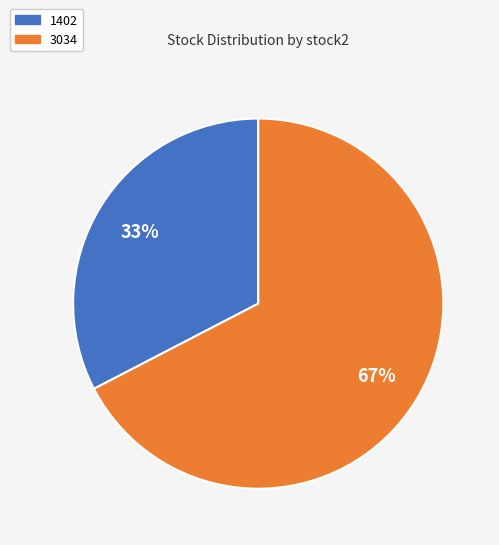

Which slice is the smallest?

1402